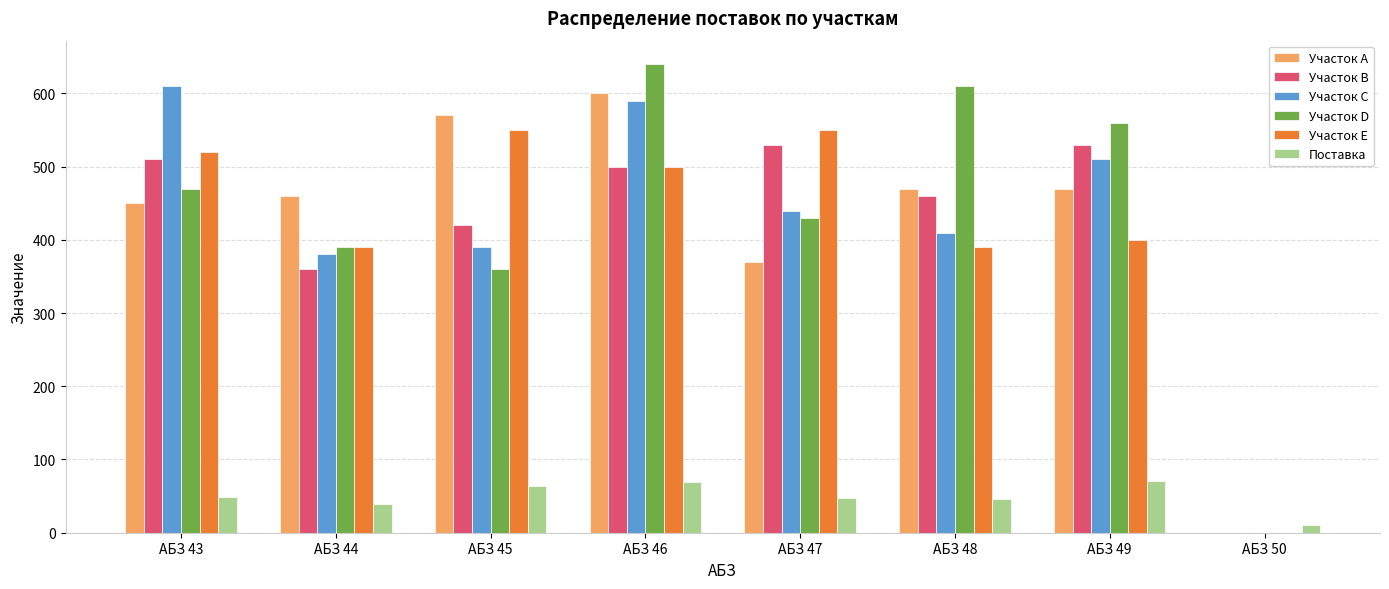

True or false: Поставка has a value of 11 at АБЗ 50.

True